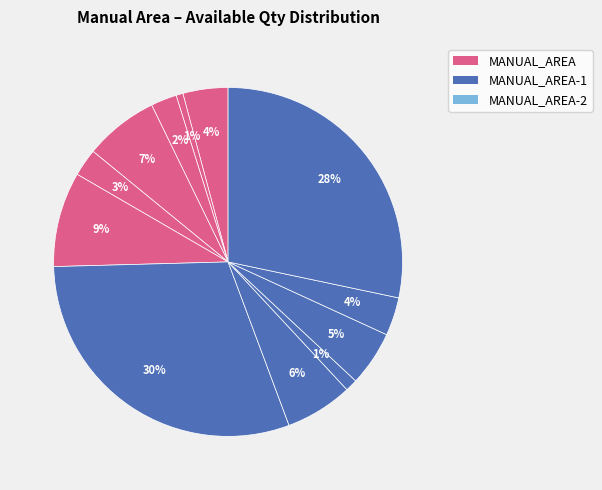

Does any single category account for the majority?

No